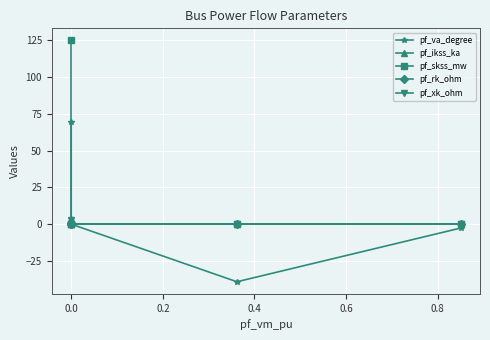

Between 0.2 and 0.6, which is larger?

0.2